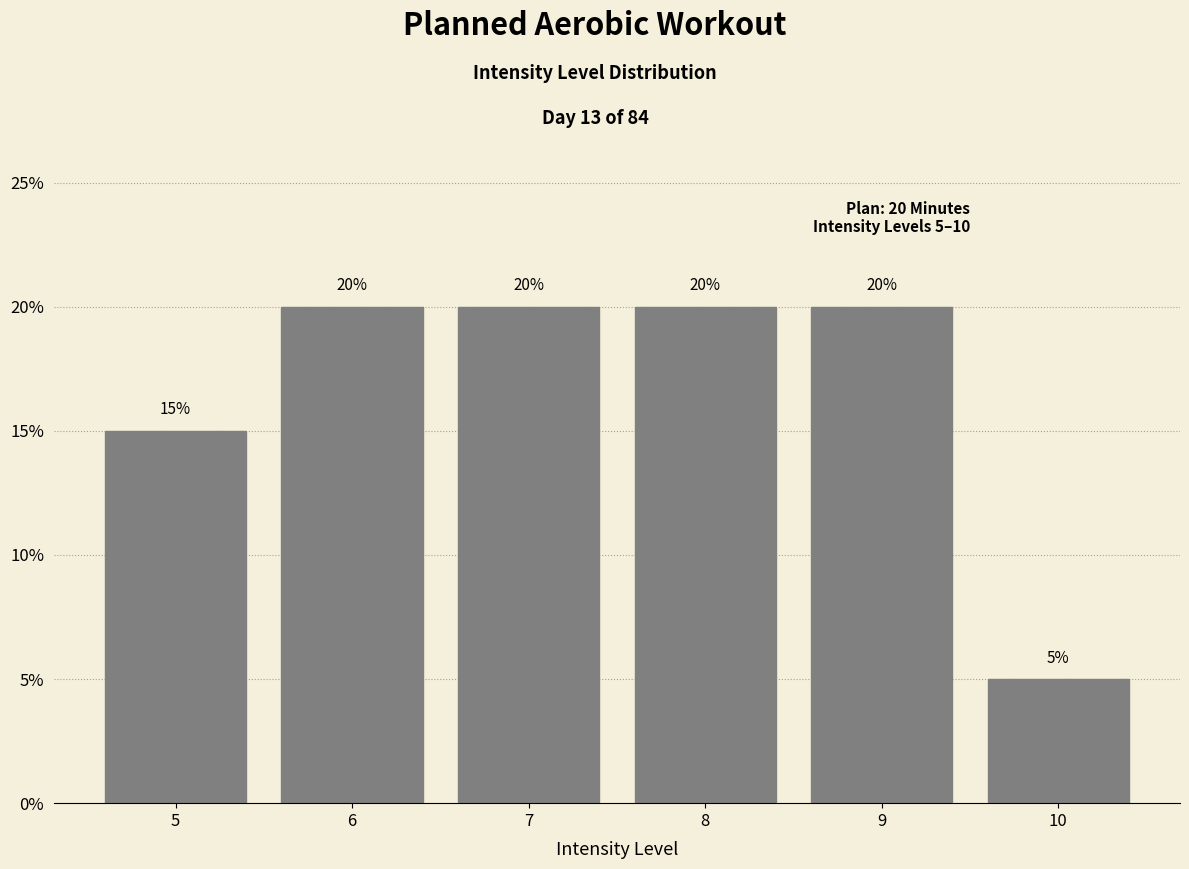

Are the bars horizontal?

No